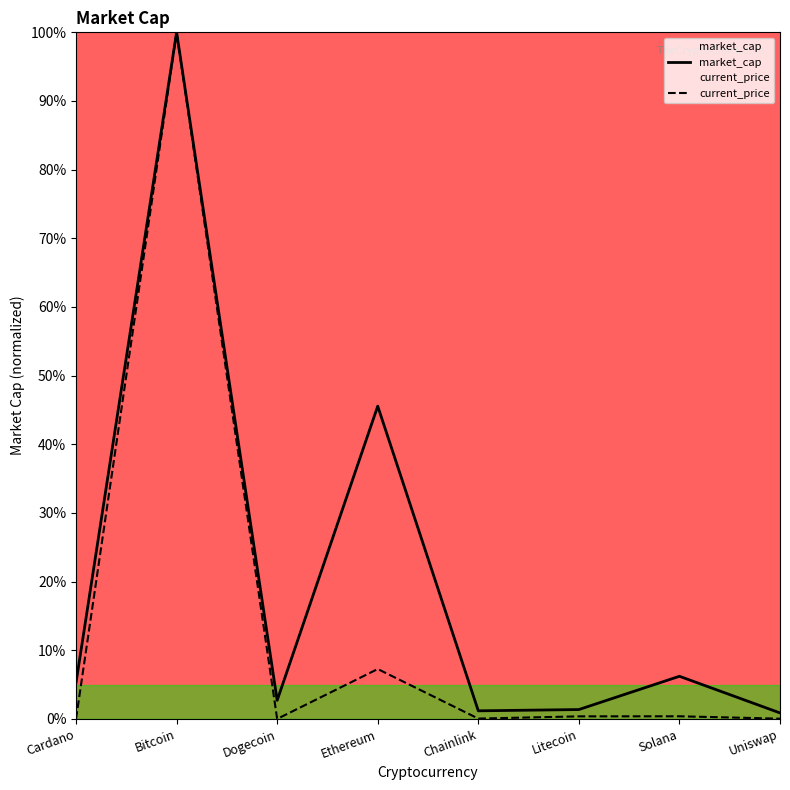

True or false: current_price has a value of 0.0 at Cardano.

False